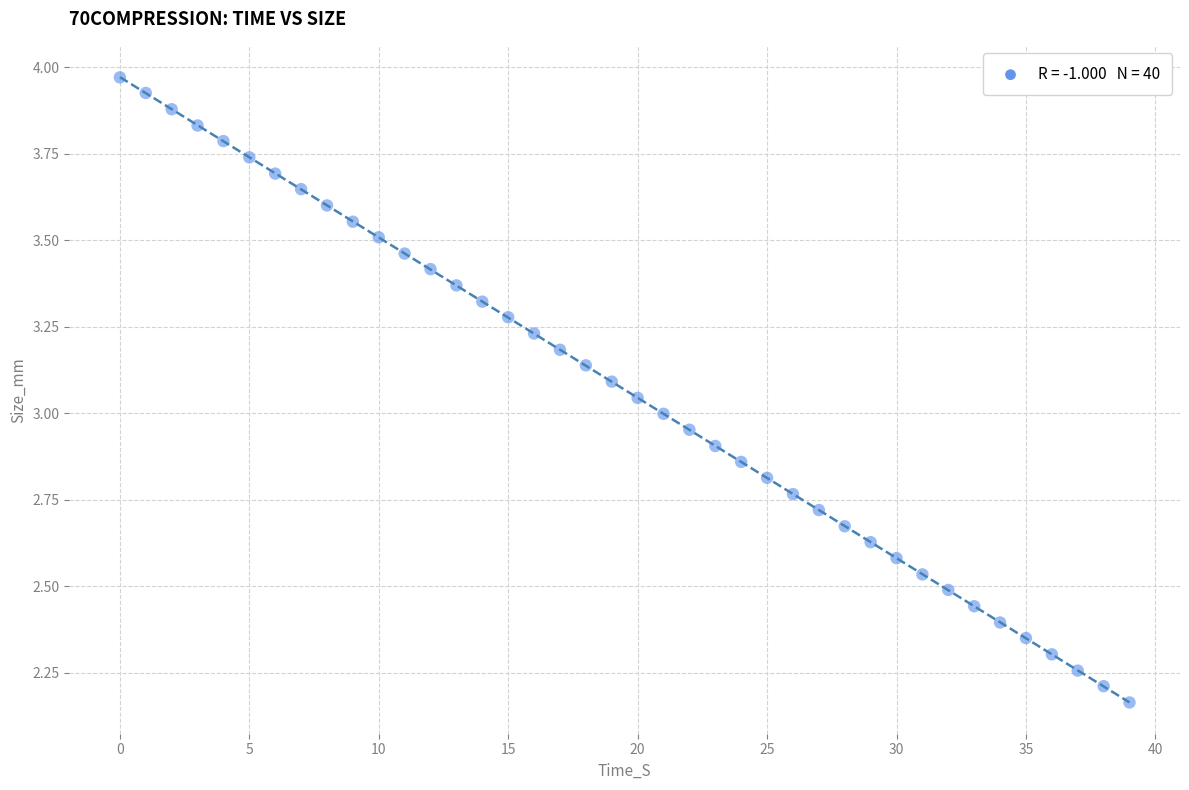

What is the range of Y values (max minus min)?

1.8